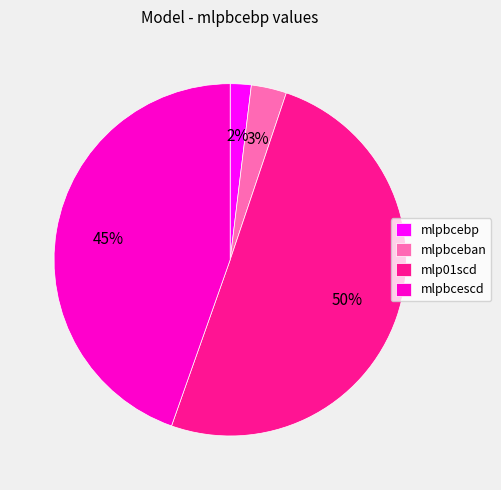

Which has a higher value, mlp01scd or mlpbceban?

mlp01scd